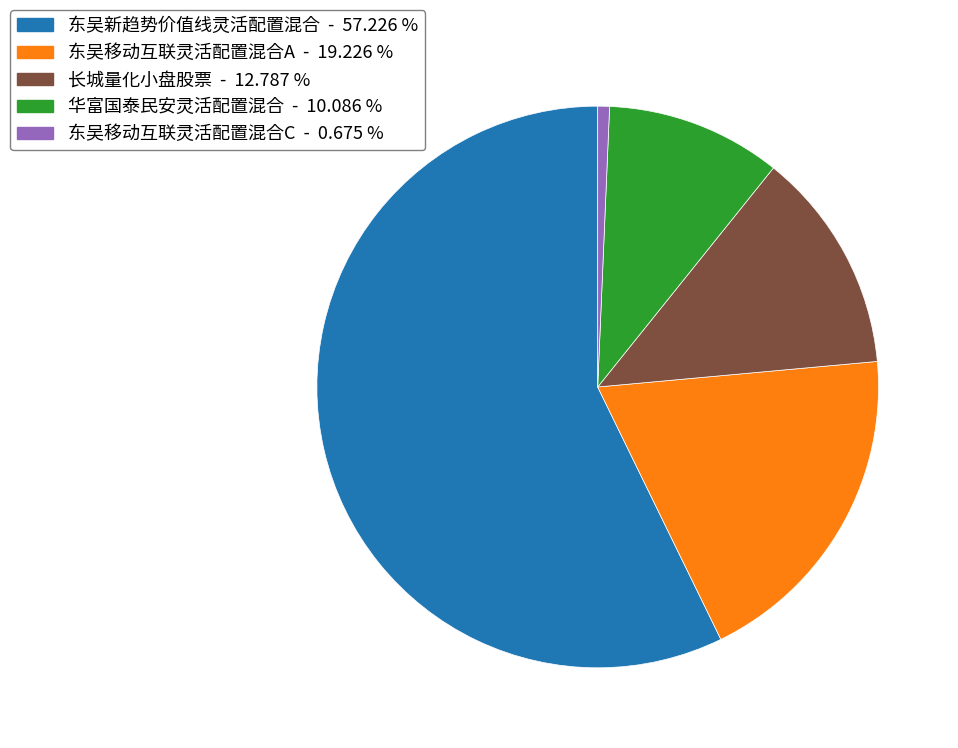

Is it true that 华富国泰民安灵活配置混合 is 10% of the pie?

True